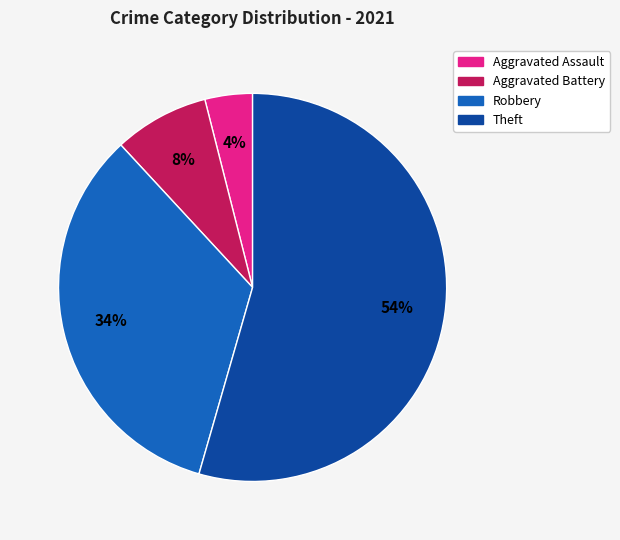

Does Theft represent more than half of the total?

Yes